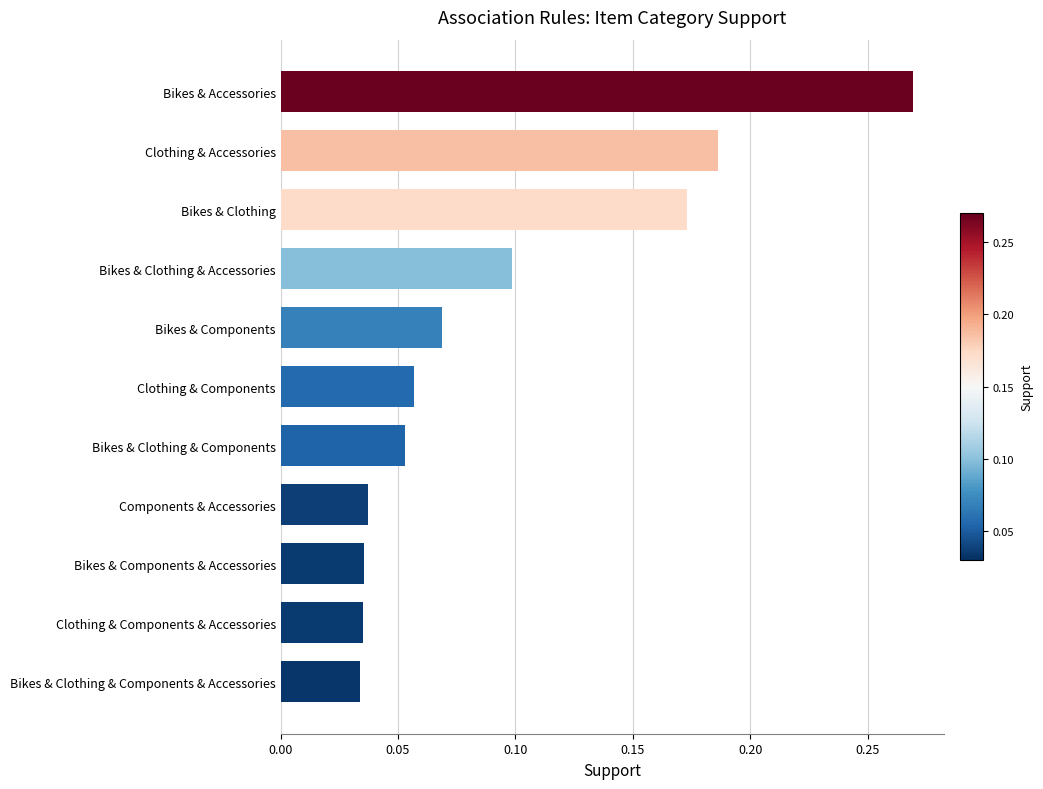

What is the sum of all values?

1.0